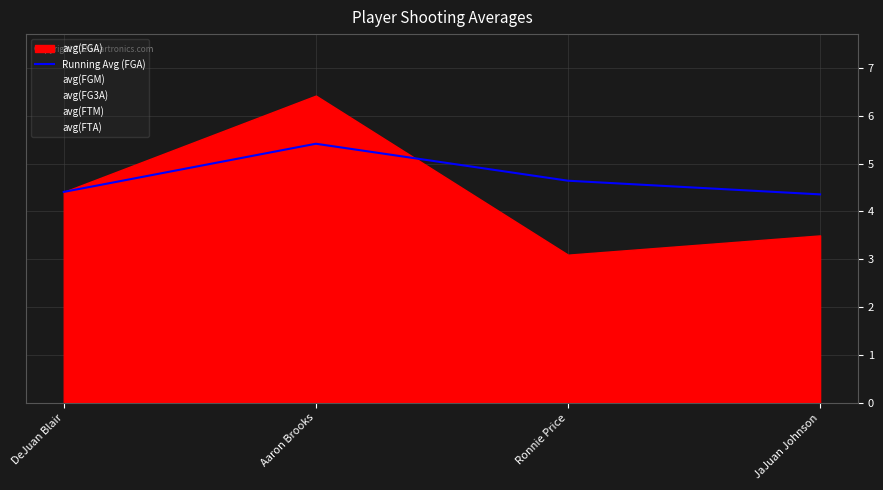

True or false: the data has more than 0 interior local peaks.

True